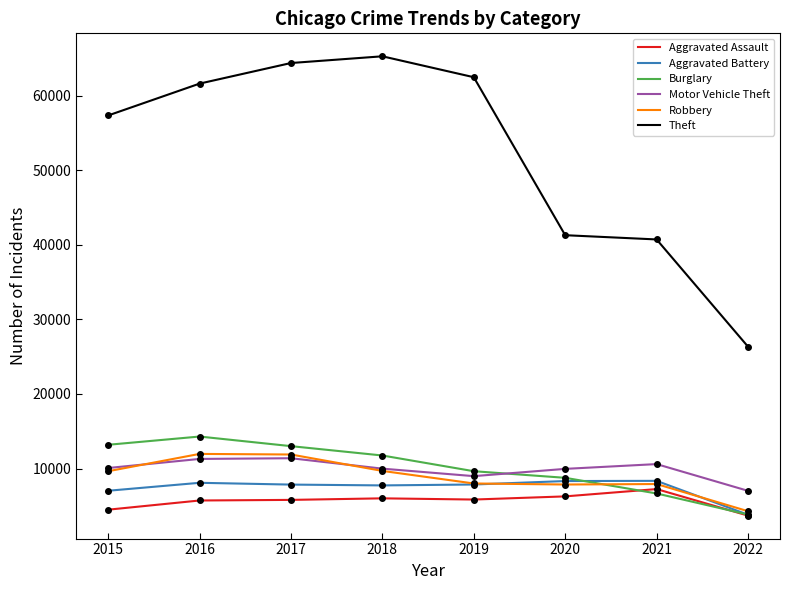

Which series has the largest range (max minus min)?

Theft